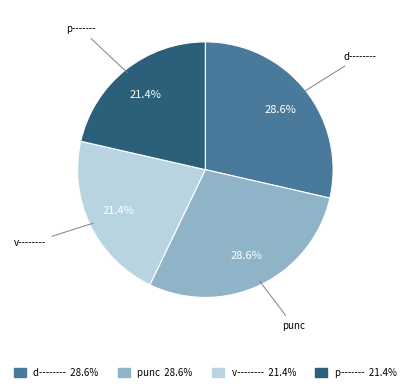

How much of the chart is everything except punc?

71.4%